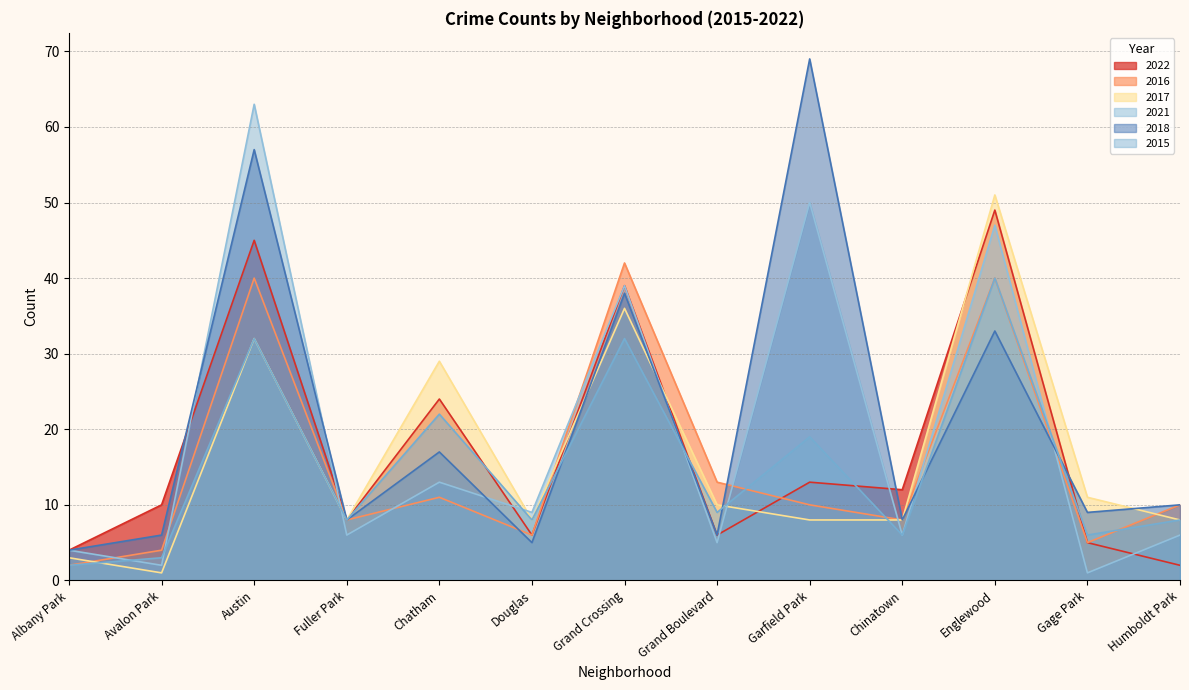

Rank the series at Humboldt Park from highest to lowest value.

2016, 2018, 2017, 2015, 2021, 2022